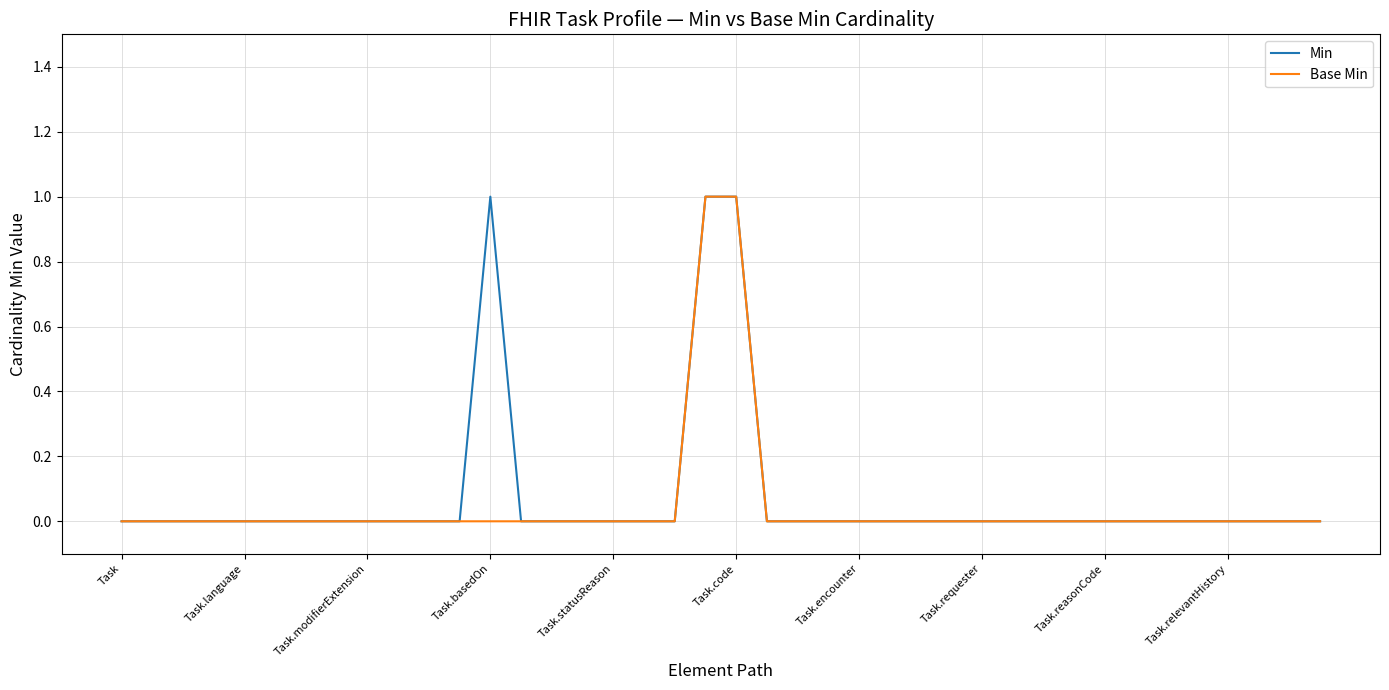

What are all the series names shown in the legend?

Min, Base Min